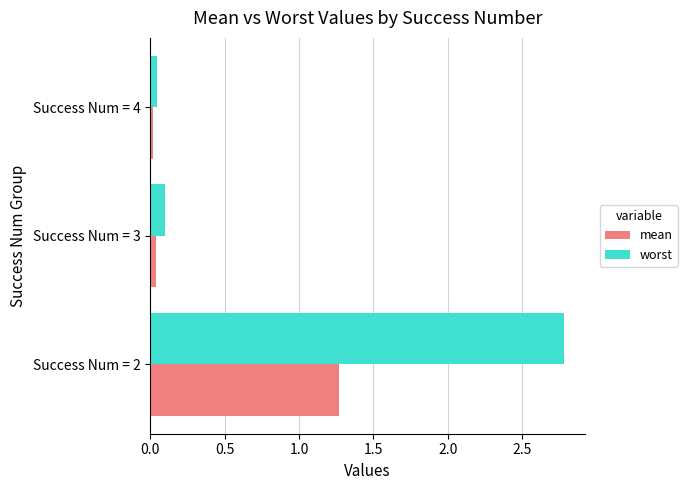

Which series has the largest total across all categories?

worst